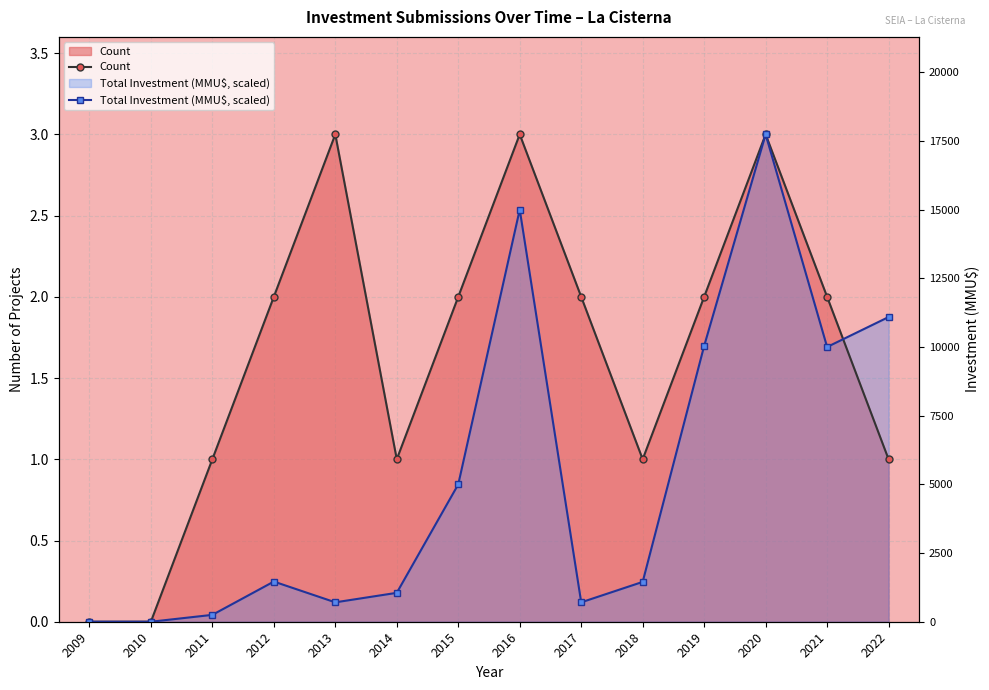

At which category is the sum across all series the highest?

2020